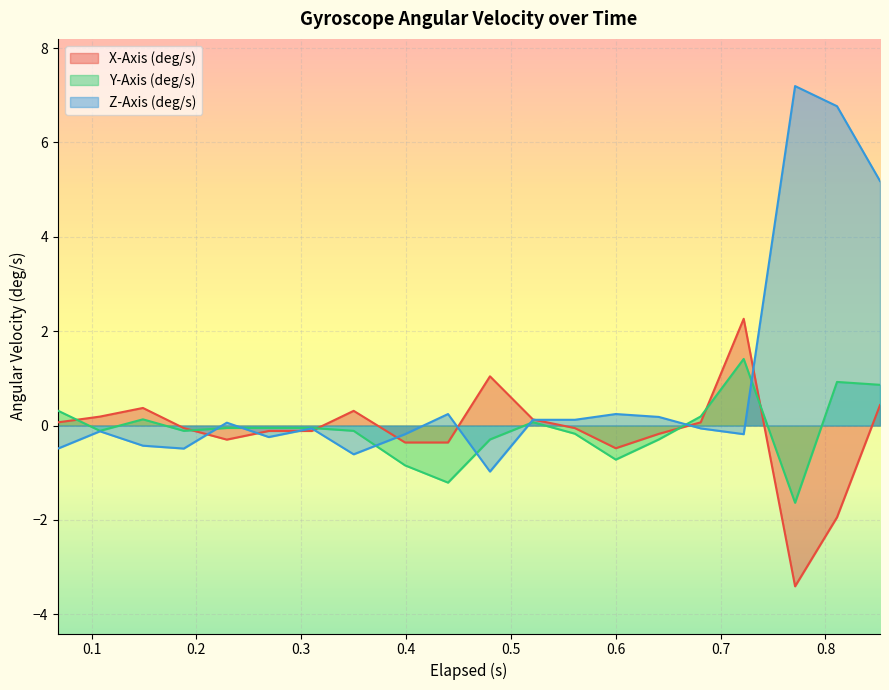

In X-Axis (deg/s), how many points are lower than both neighbors (excluding endpoints)?

3